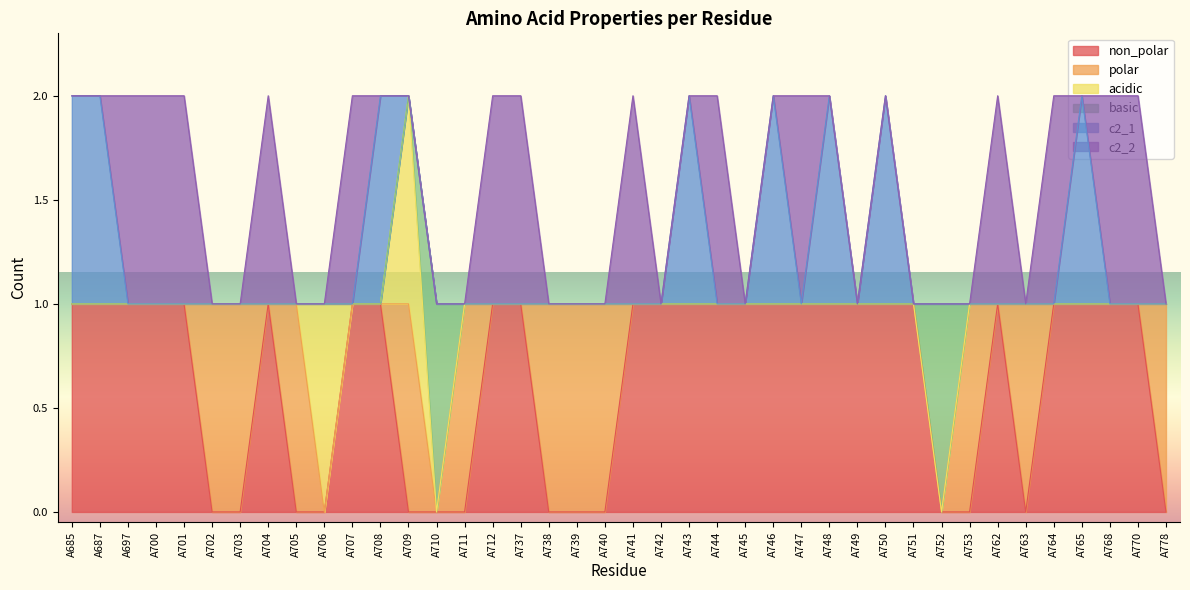

Which series has the widest spread of values?

non_polar